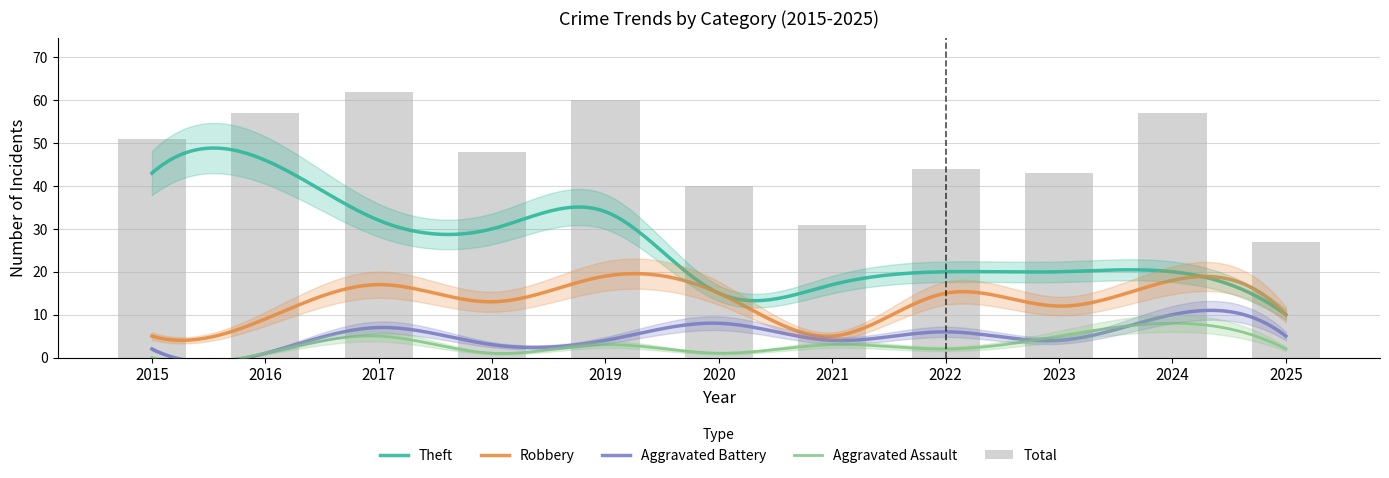

The Aggravated Assault series shows 0 at 2015. True or false?

True